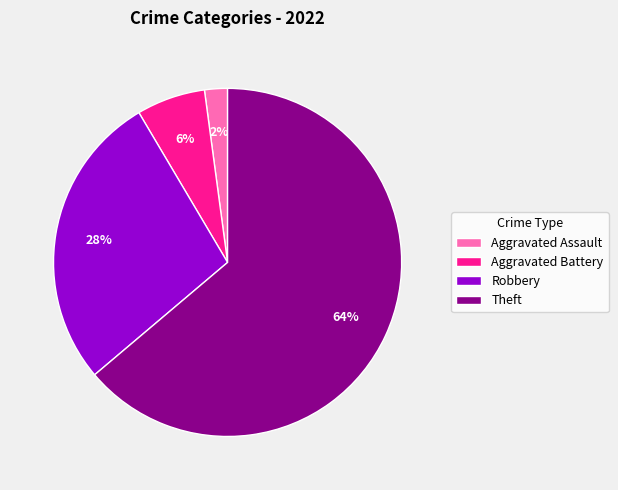

To the nearest percent, what is the difference between the largest and smallest slice percentages?

62%